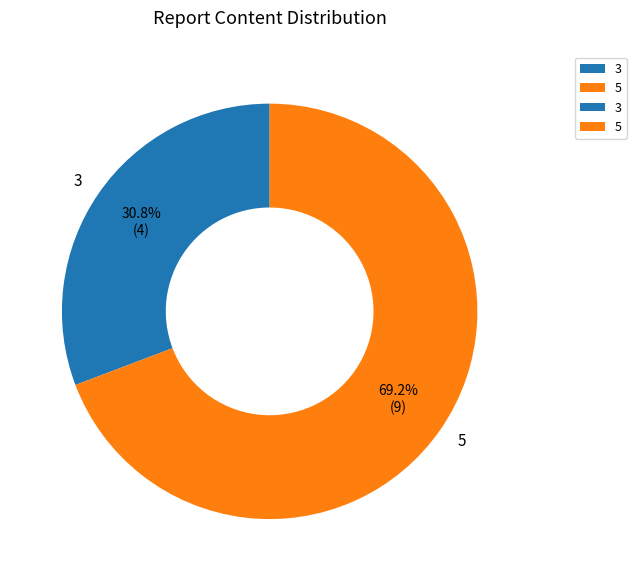

To the nearest percent, what is the average slice percentage?

50%